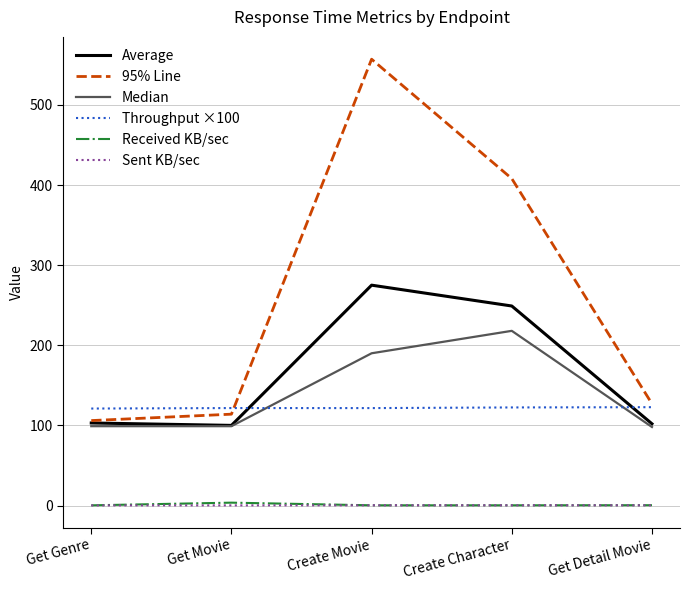

What is the total value across all series at Get Genre?

429.4